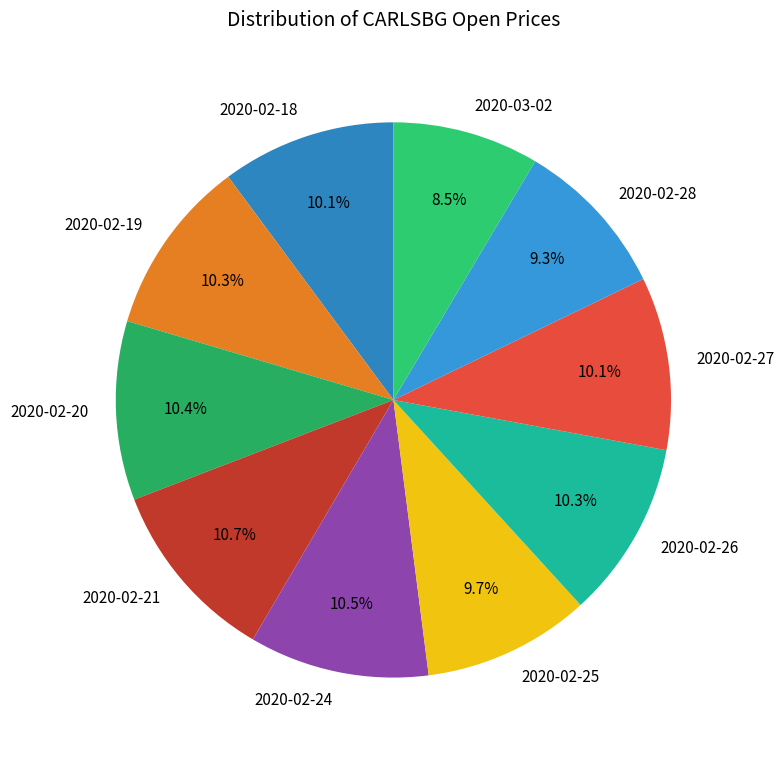

To the nearest percent, what is the combined percentage of 2020-02-27 and 2020-02-28?

19%